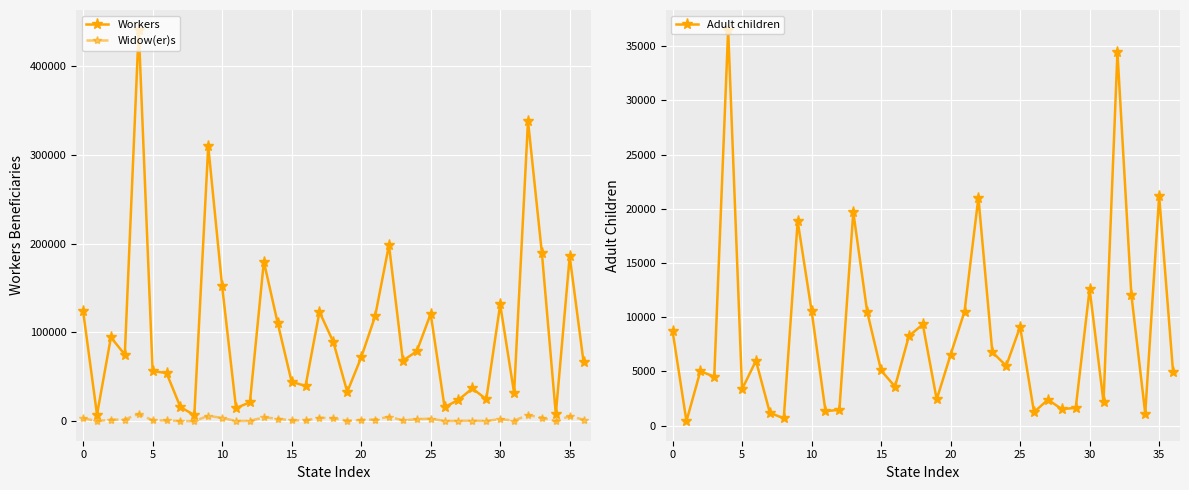

List the series in order of their peak value, highest first.

Workers, Adult children, Widow(er)s